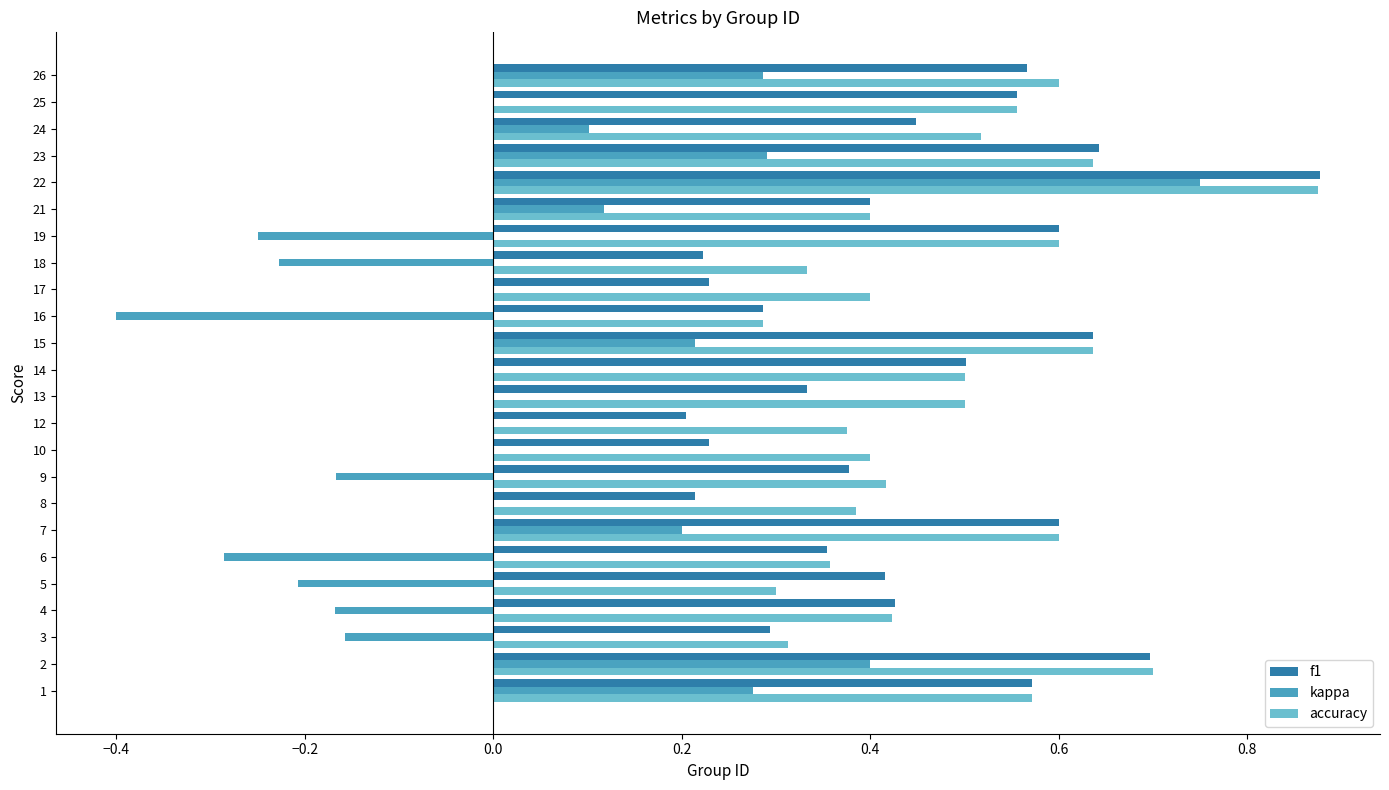

Between 6 and 21, which series saw the biggest shift?

kappa